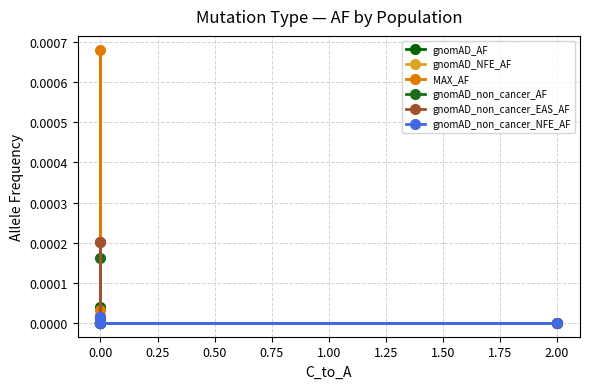

At 0.00, list the series in order from smallest to largest.

gnomAD_AF, gnomAD_NFE_AF, MAX_AF, gnomAD_non_cancer_AF, gnomAD_non_cancer_EAS_AF, gnomAD_non_cancer_NFE_AF